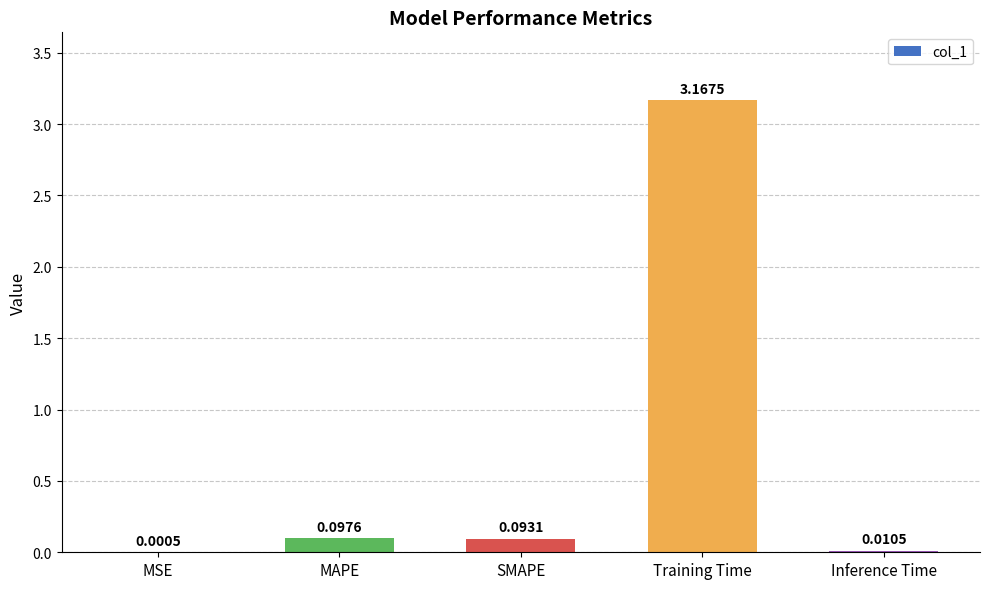

Are the bars horizontal?

No